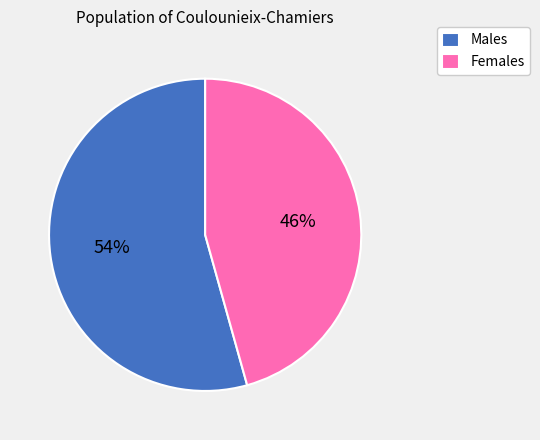

The Females slice represents 46% of the pie. True or false?

True